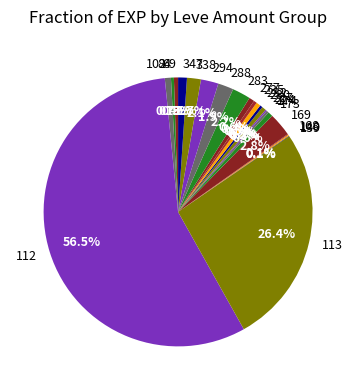

Between 235 and 112, which is larger?

112